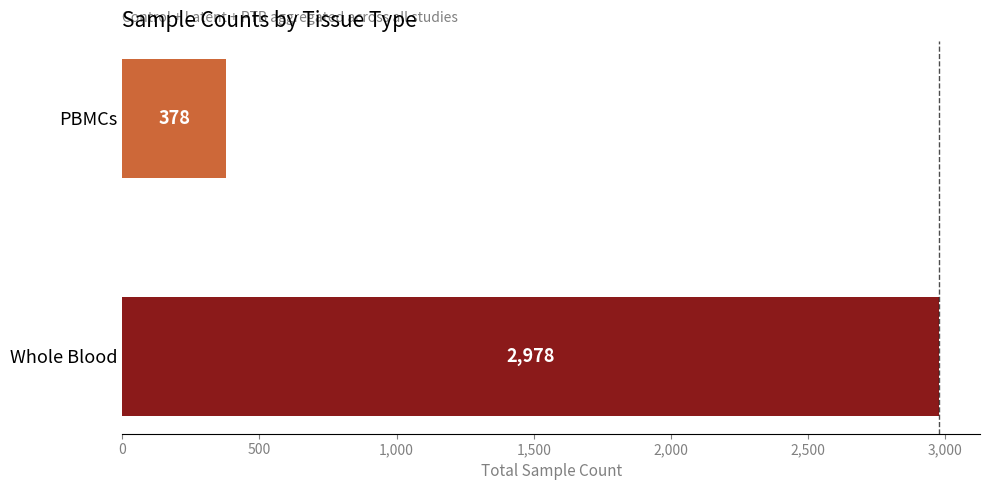

Rank the categories by value from lowest to highest.

PBMCs, Whole Blood